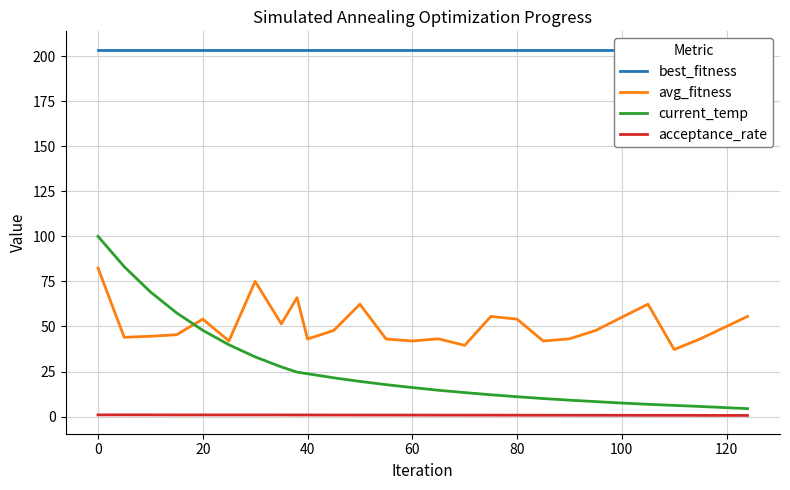

What is the smallest value displayed?

0.6